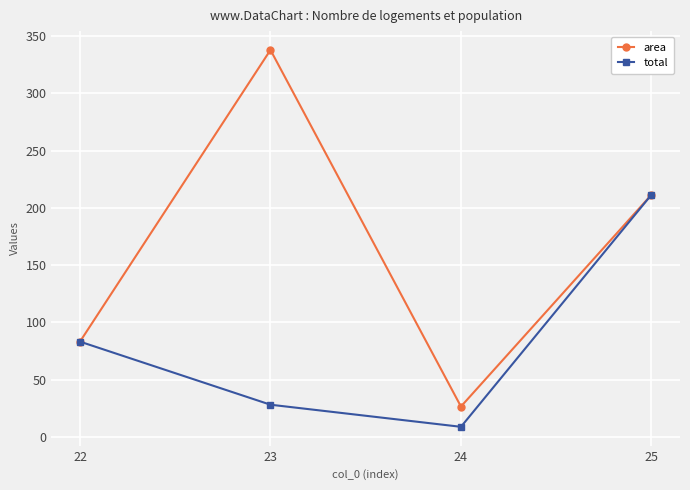

List the series in order of their peak value, highest first.

area, total